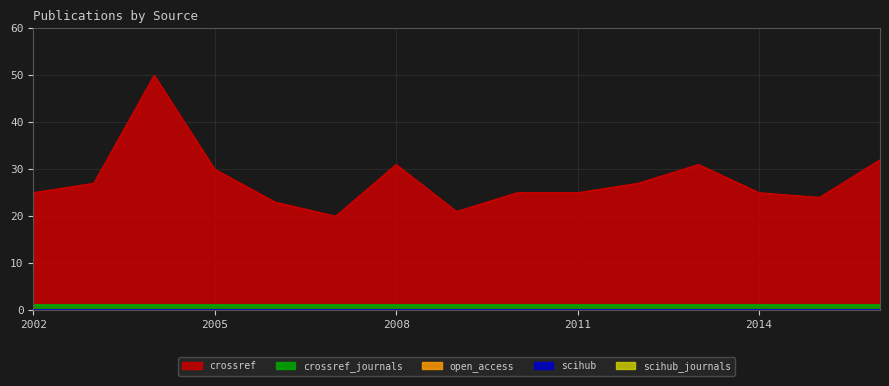

True or false: scihub_journals and open_access intersect in this chart.

False